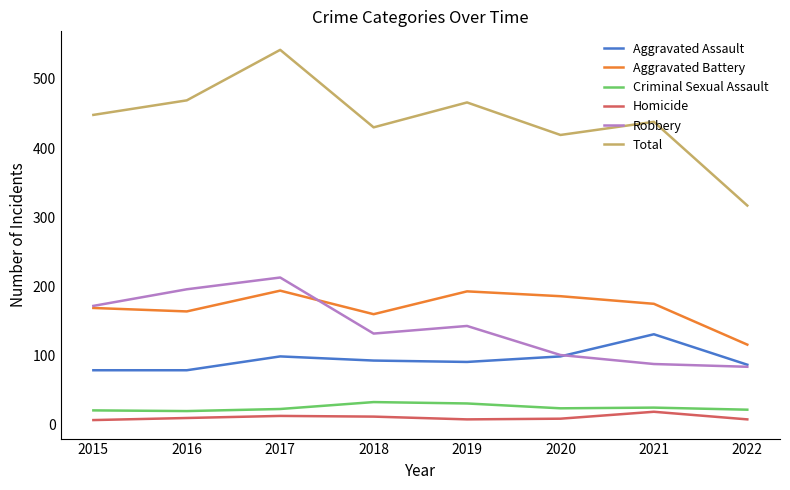

Which series has the largest total across all categories?

Total